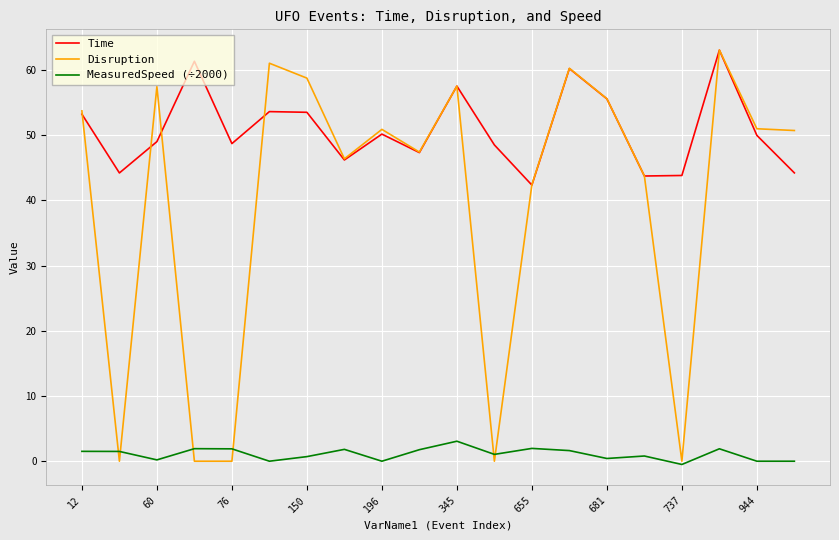

What is the maximum value for Disruption?

63.1